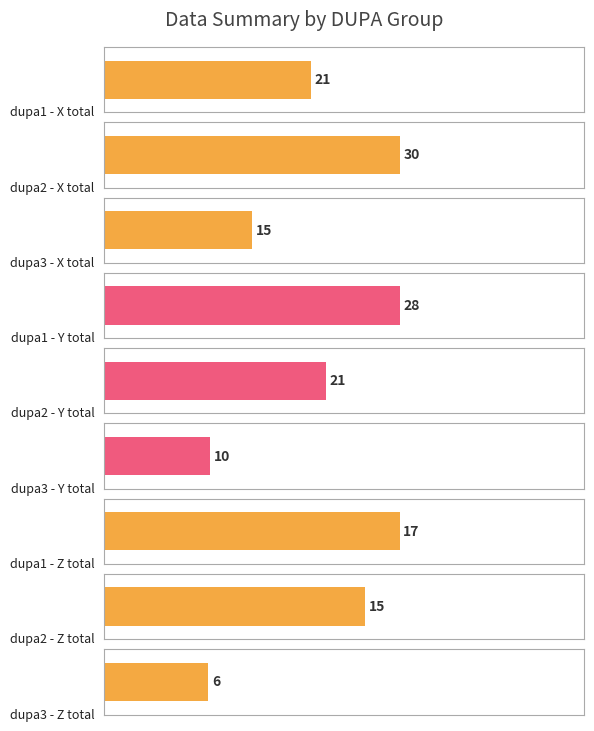

Which series has the largest total across all categories?

X